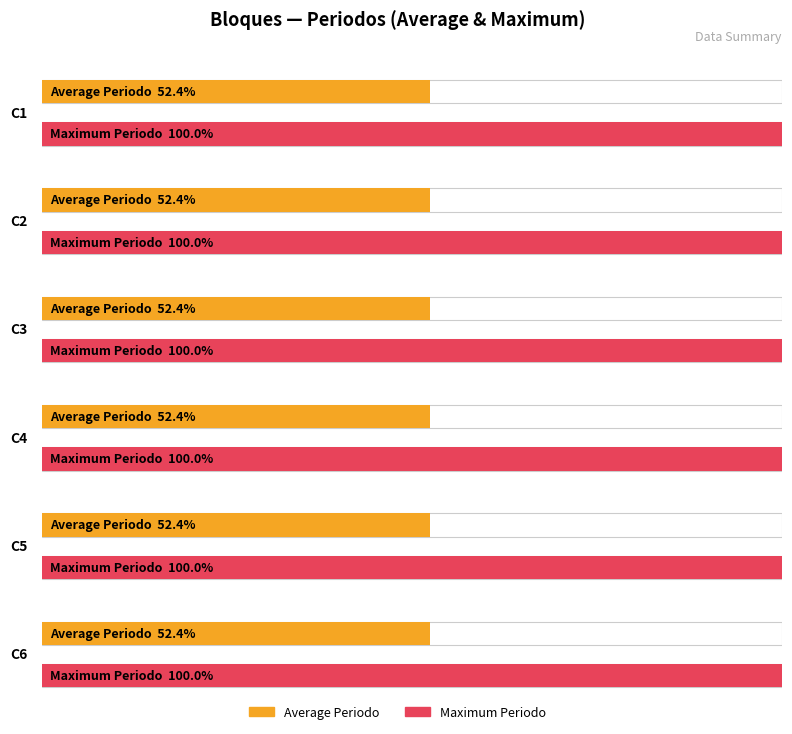

At which label does Maximum (Asignado) reach its peak?

C1